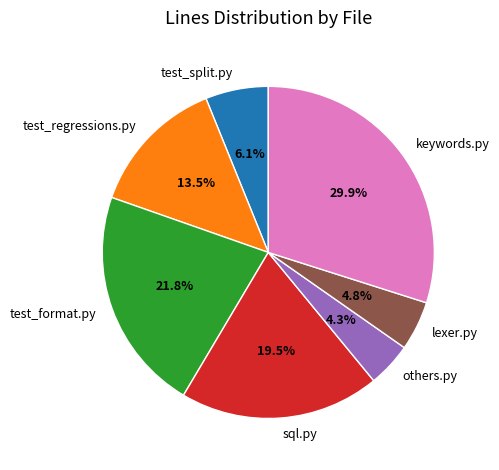

Does test_regressions.py represent more than half of the total?

No